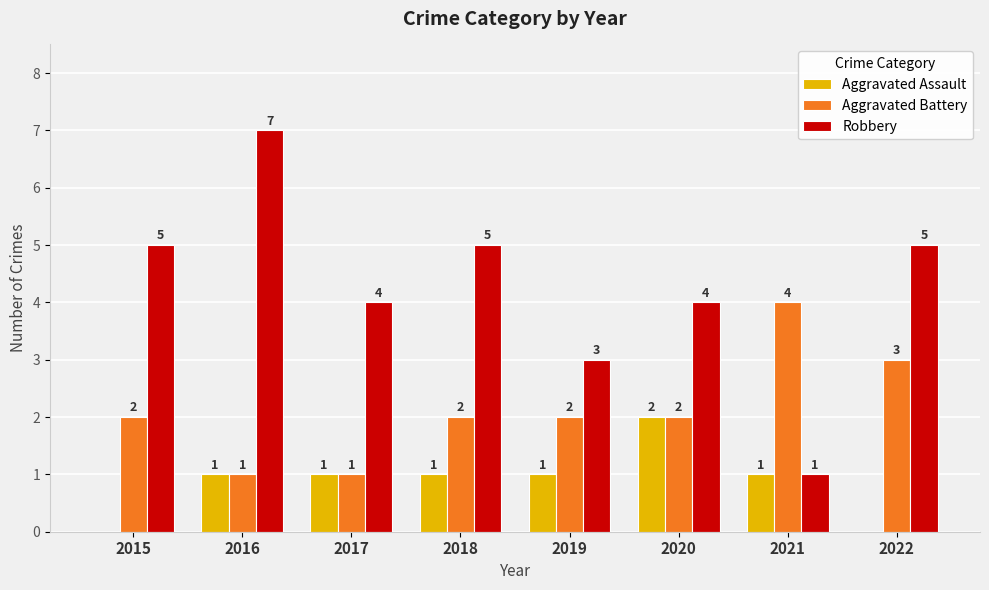

How many groups of bars are there?

8